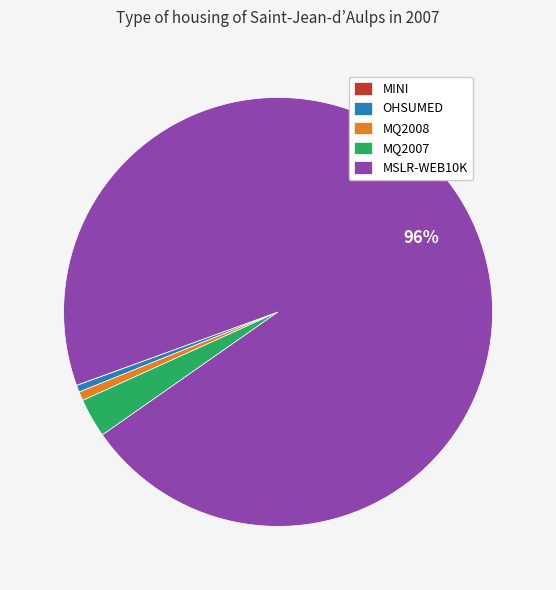

To the nearest percent, what is the average slice percentage?

20%